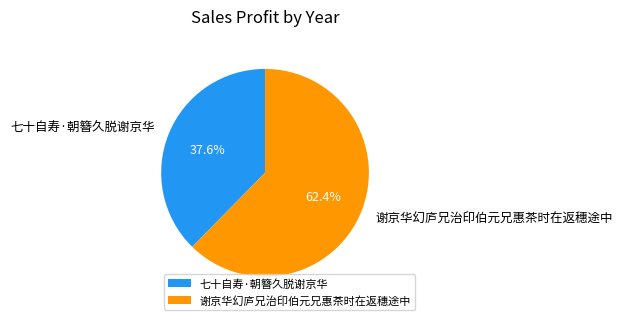

What is the ratio of the value at 谢京华幻庐兄治印伯元兄惠茶时在返穗途中 to the value at 七十自寿·朝簪久脱谢京华?

1.7